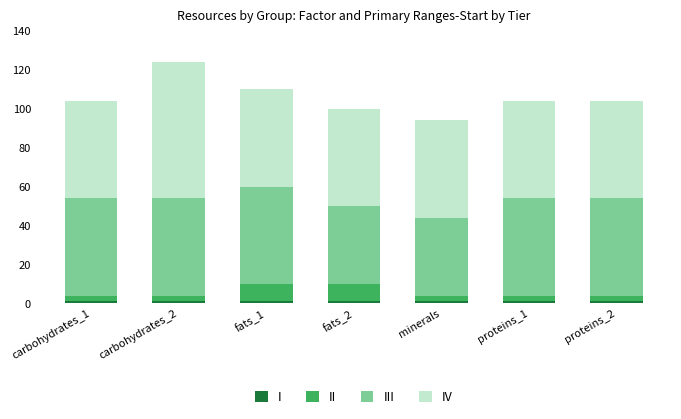

How many bars are there in total?

7